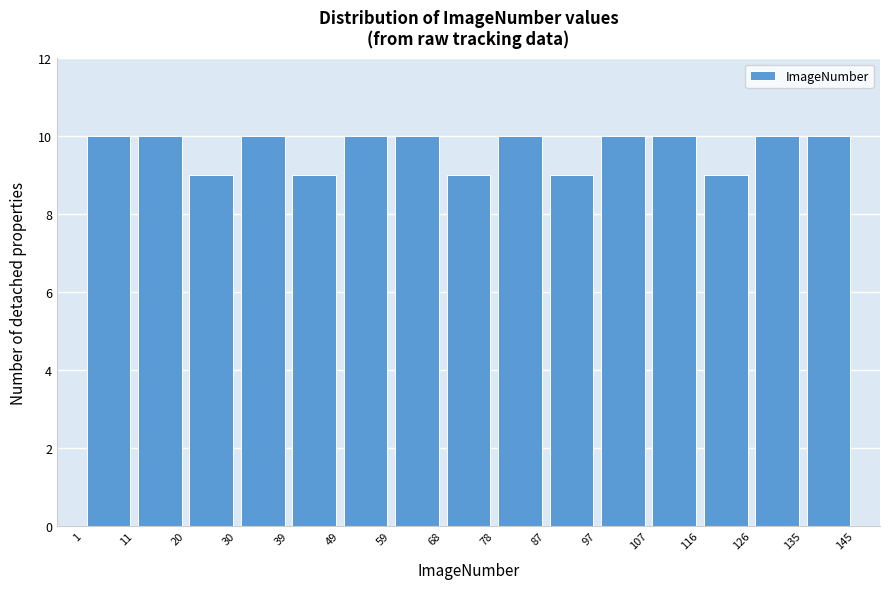

Reading left to right, list every bar in this chart as the range it spans on the x-axis followed by its height. The values are not printed on the chart, so give them approximately, as read against the axis.

1 to 11: 10
11 to 20: 10
20 to 30: 9
30 to 39: 10
39 to 49: 9
49 to 59: 10
59 to 68: 10
68 to 78: 9
78 to 87: 10
87 to 97: 9
97 to 107: 10
107 to 116: 10
116 to 126: 9
126 to 135: 10
135 to 145: 10